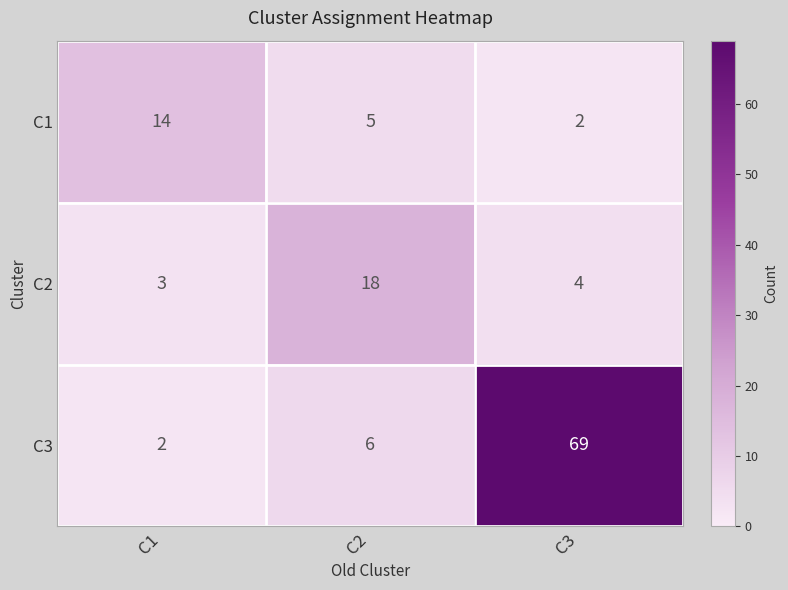

What is the difference between the highest and lowest values at C3?

67